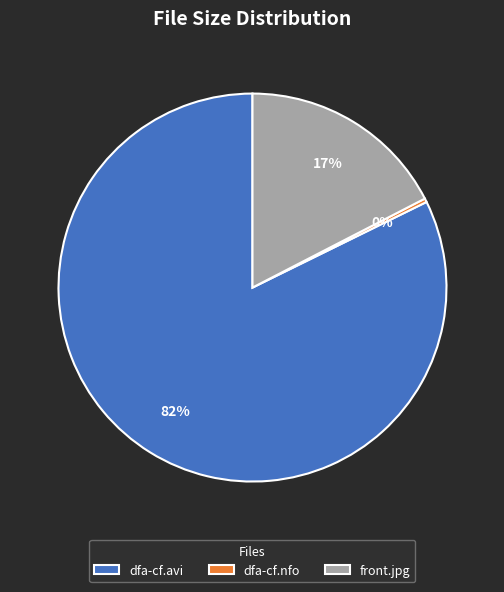

How many slices are in this pie chart?

3